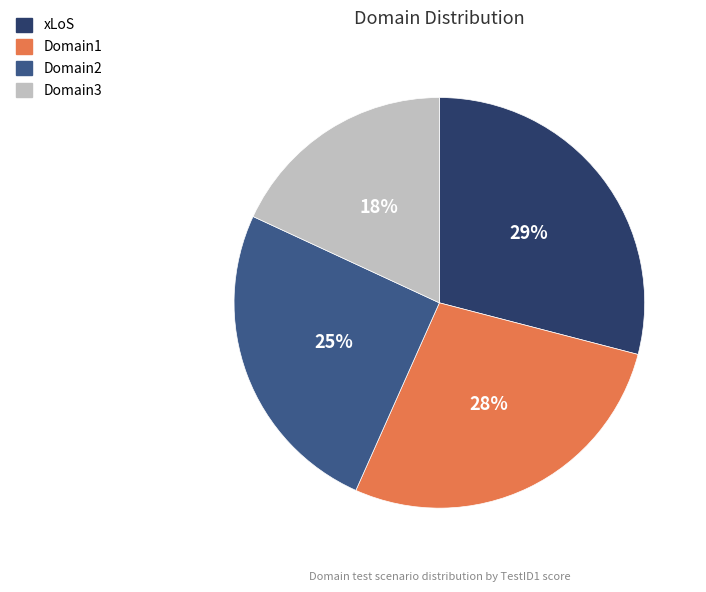

Which category has the smallest portion of the pie?

Domain3